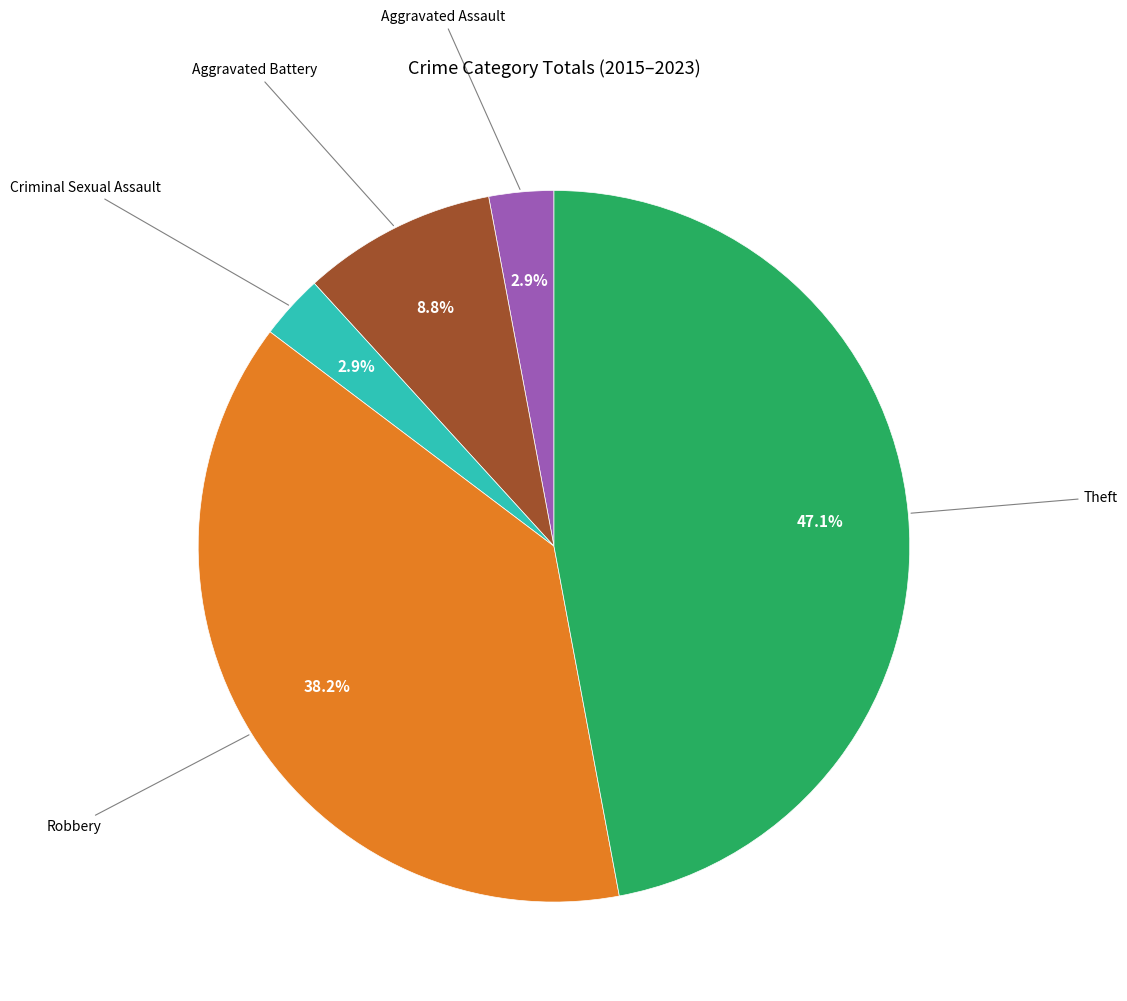

Is there any slice that represents more than half of the pie?

No